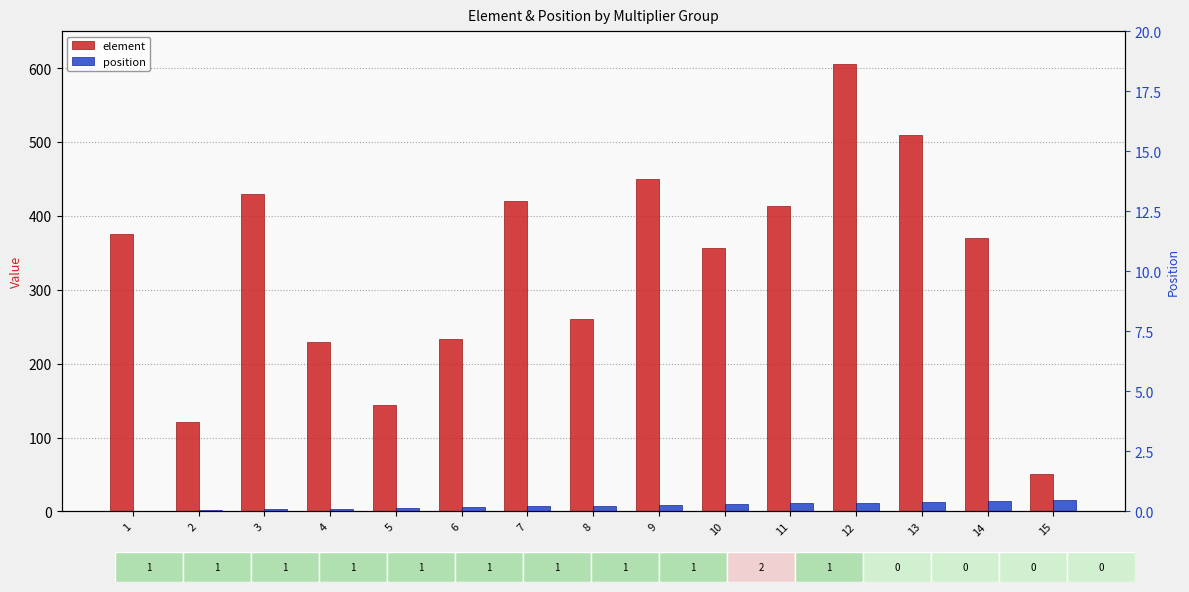

What are all the series names shown in the legend?

element, position